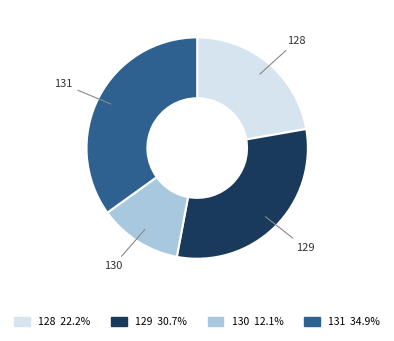

Which has a higher value, 130 or 129?

129